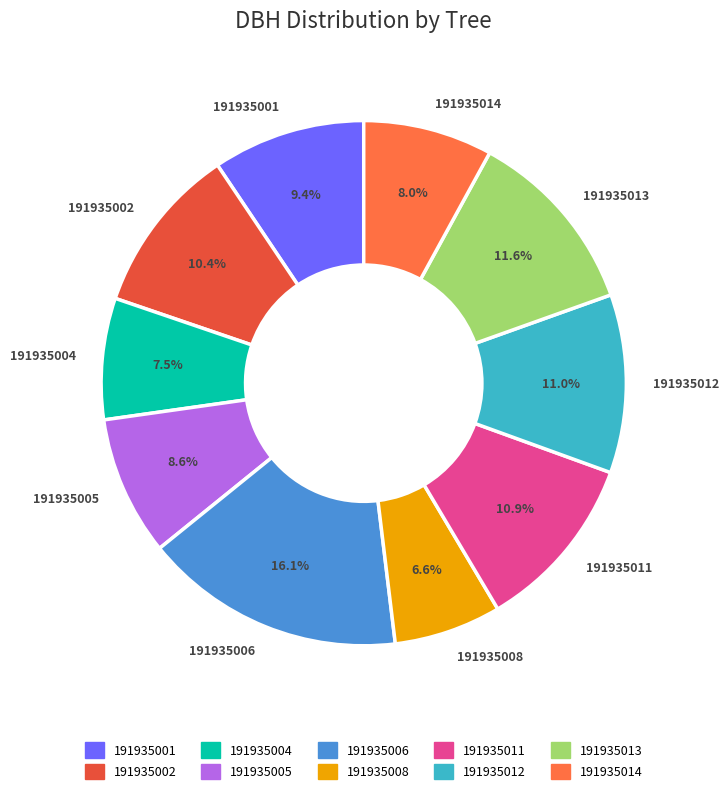

Which slice is the smallest?

191935008